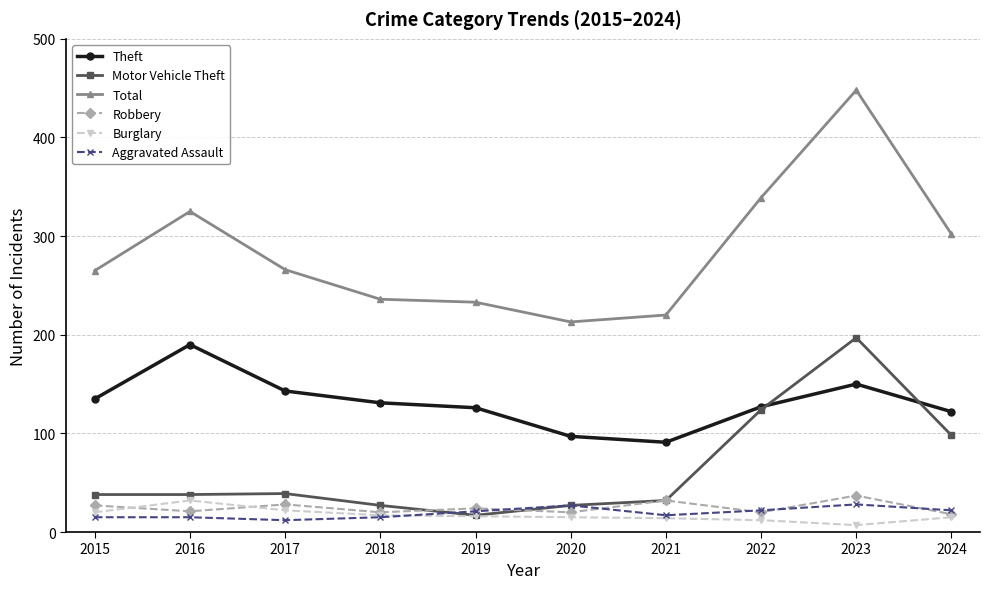

At which category does Theft reach its first local peak?

2016